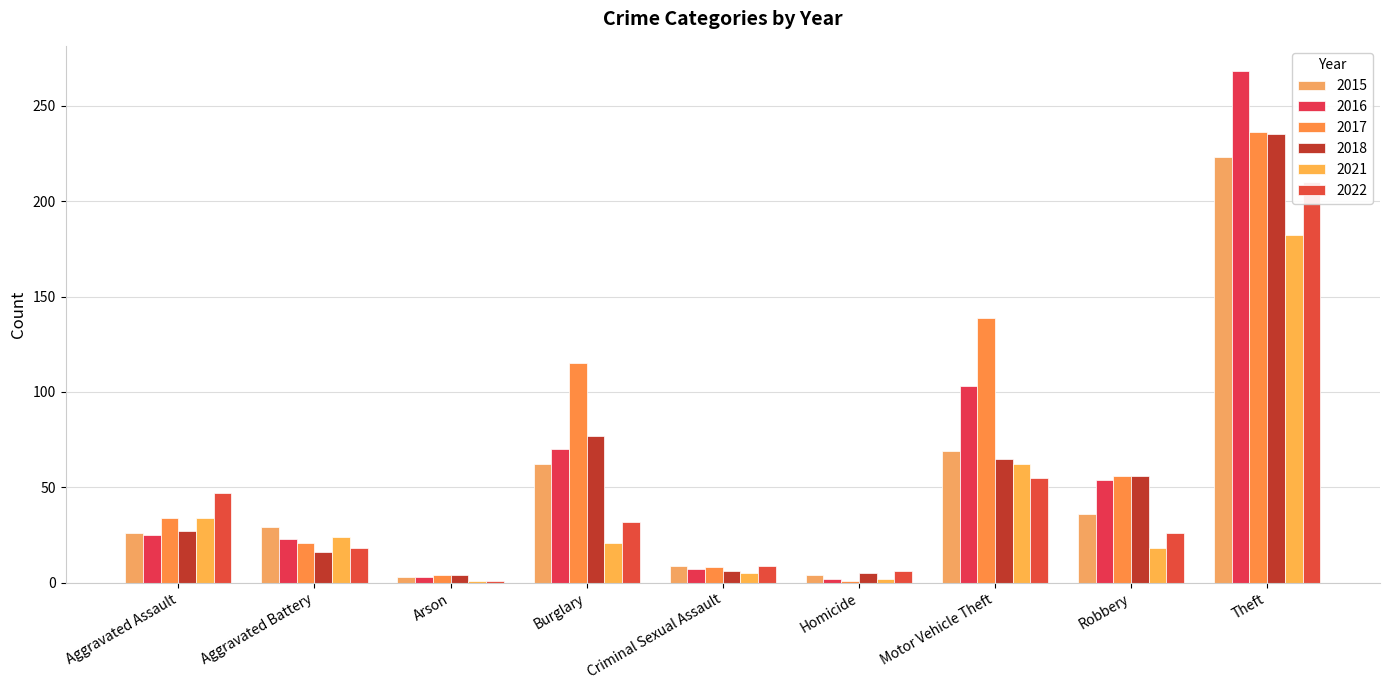

Rank the series at Aggravated Battery from highest to lowest value.

2015, 2021, 2016, 2017, 2022, 2018